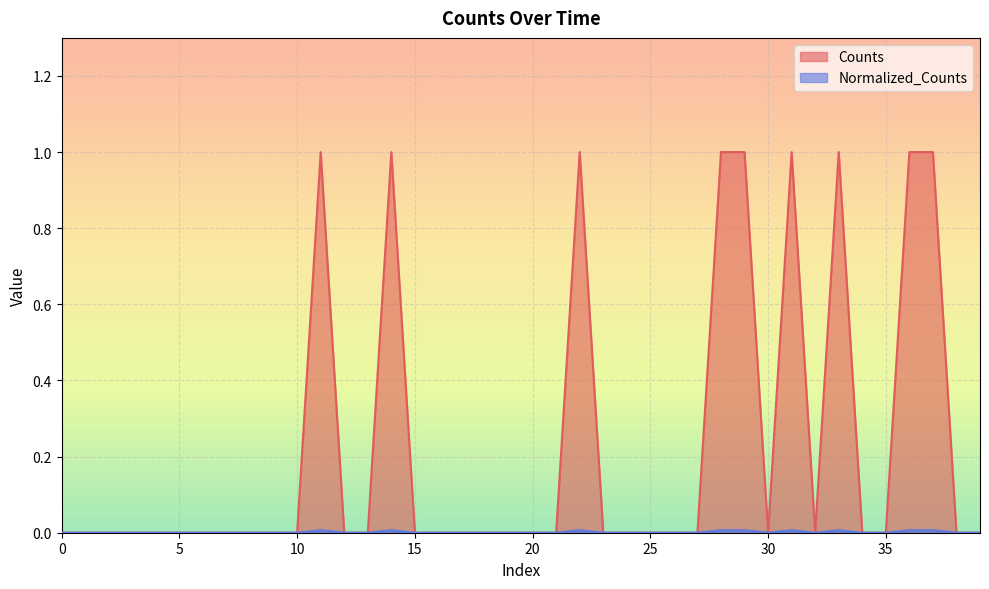

What is the maximum value shown in the chart?

1.0